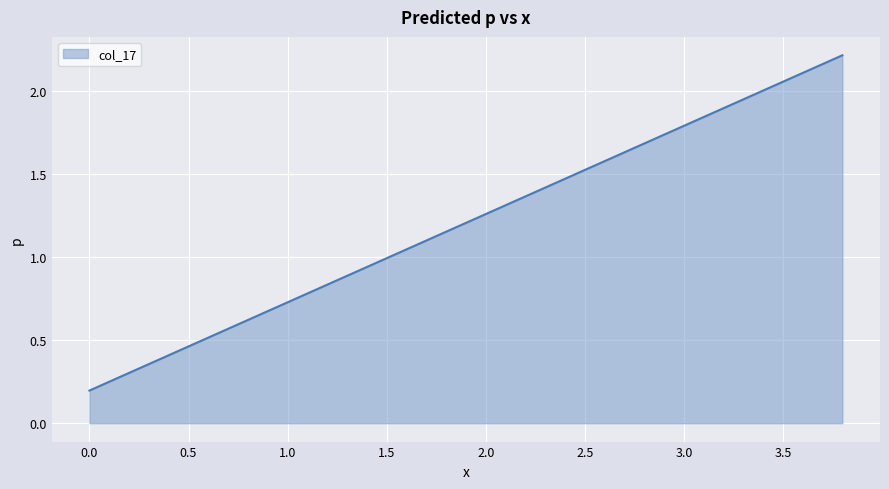

What is the difference between the maximum and minimum values?

2.0